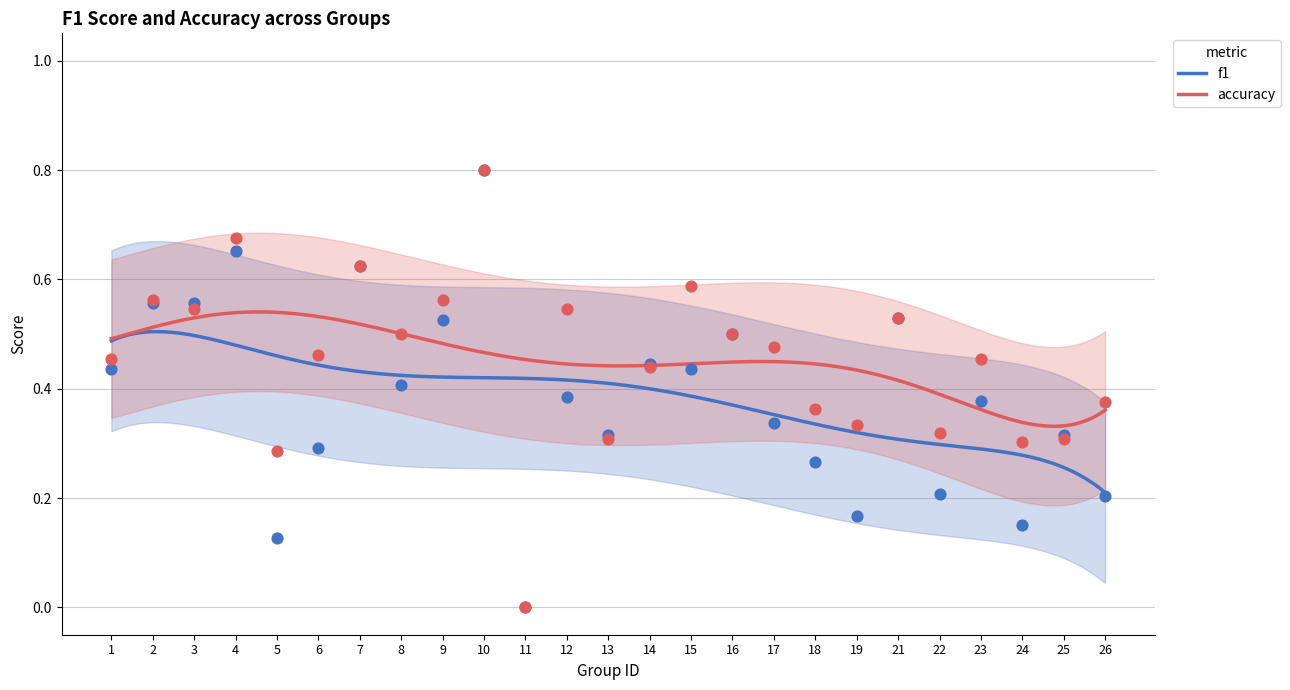

At how many categories does at least one series exceed 0?

24